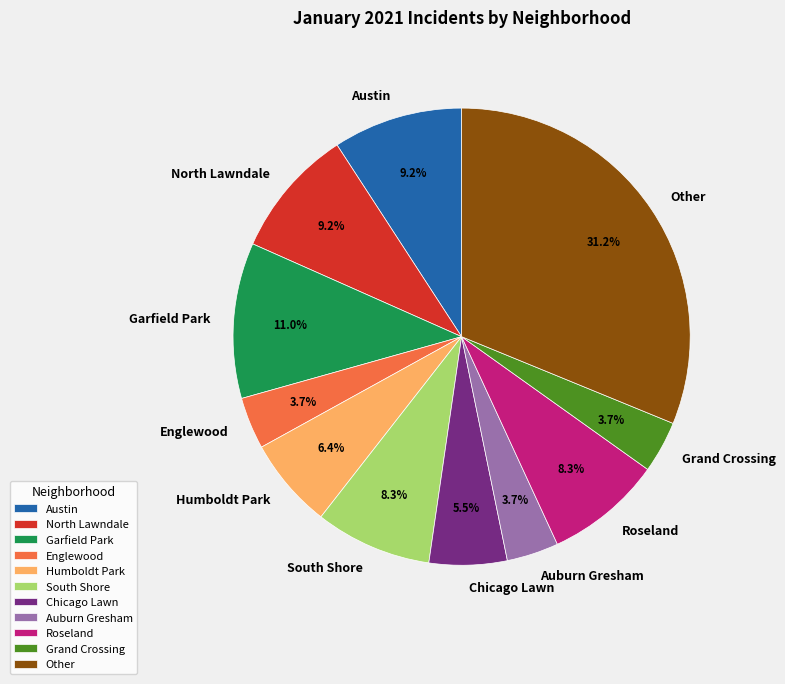

True or false: Garfield Park accounts for 25% of the total.

False